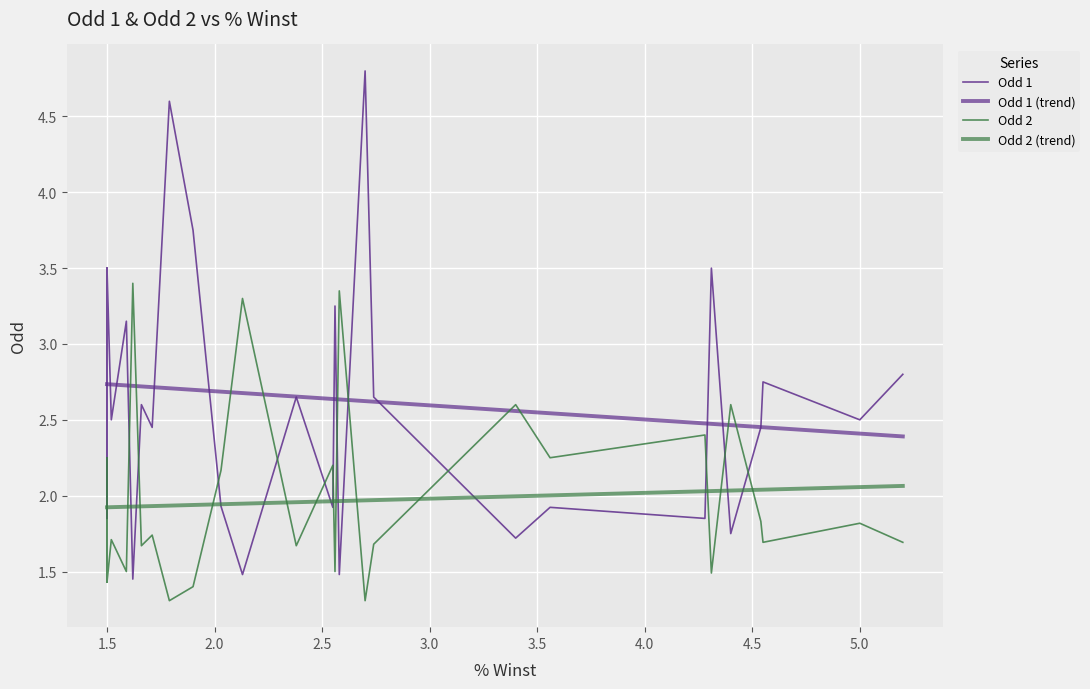

How many categories are shown in the chart?

38